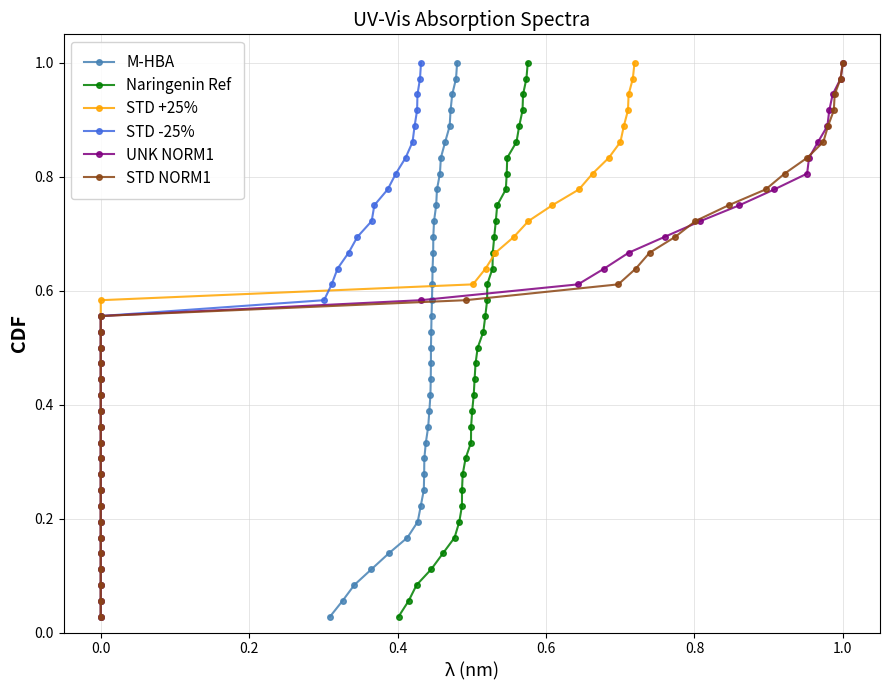

True or false: M-HBA has more than 2 interior local peaks.

False